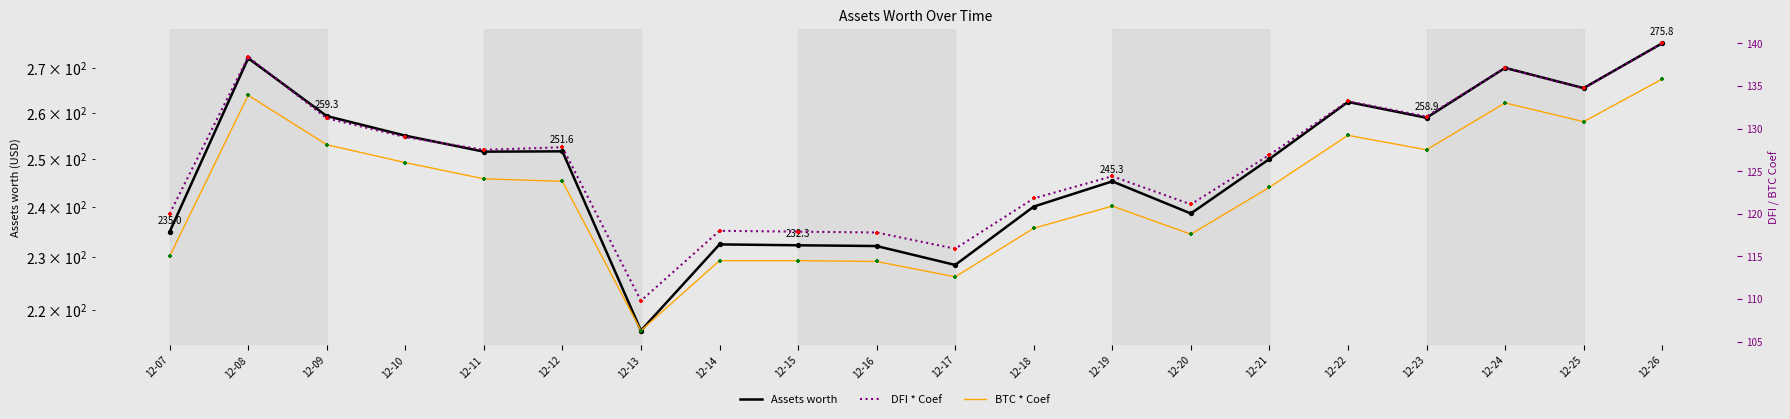

Which series reaches the maximum Y coordinate?

Assets worth